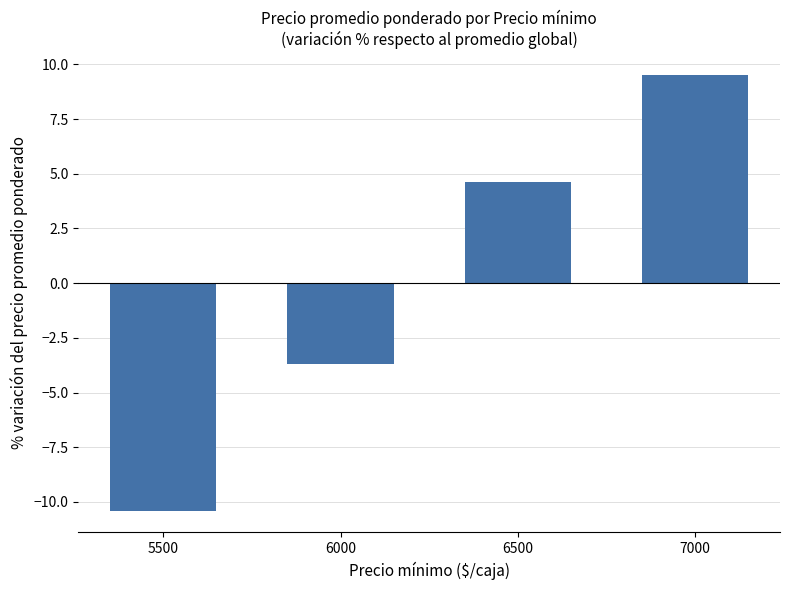

Rank the categories by value from highest to lowest.

7000, 6500, 6000, 5500